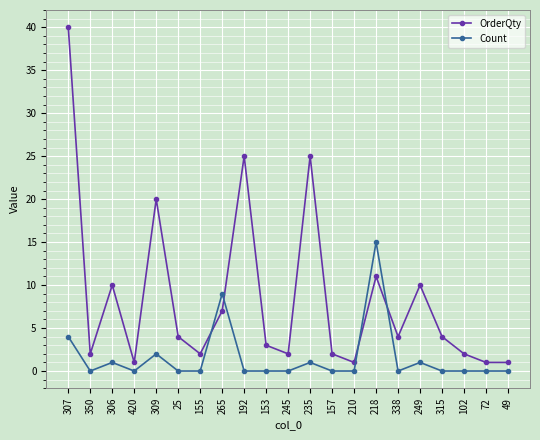

At how many categories does at least one series exceed 18?

4